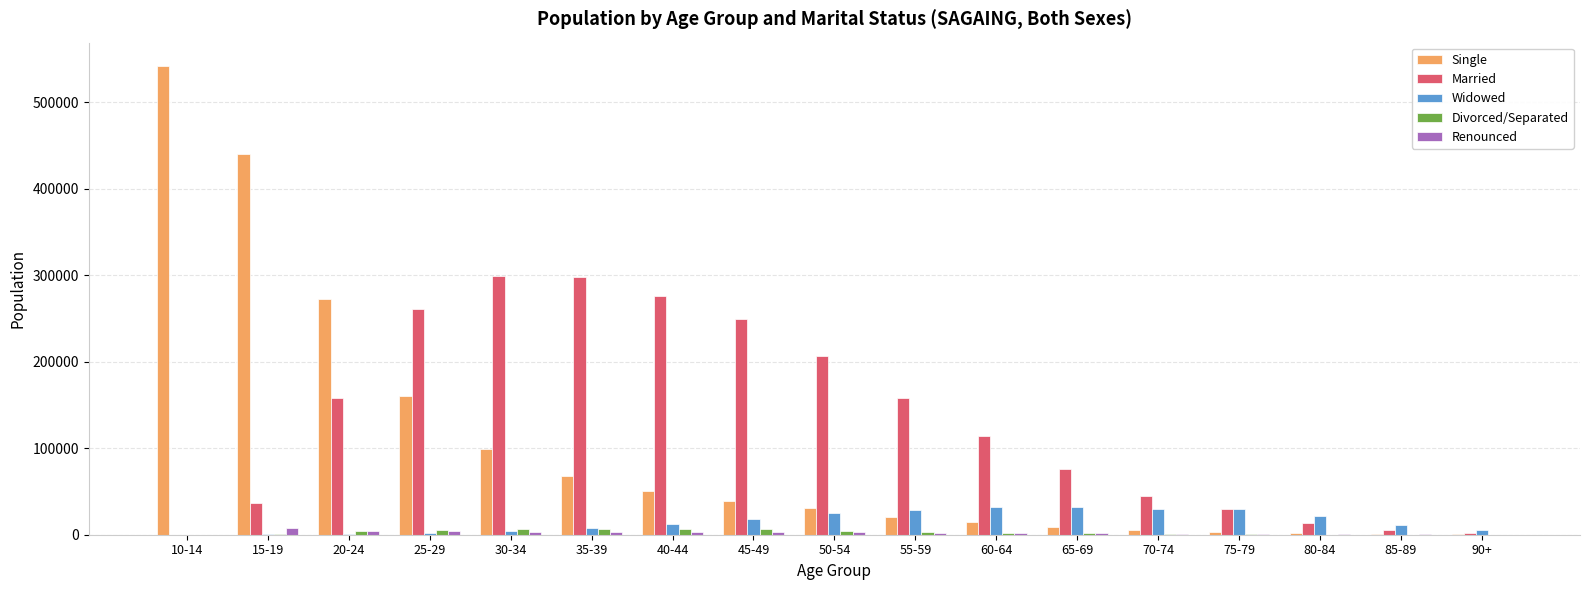

The value of Widowed at 75-79 is 29511. True or false?

True